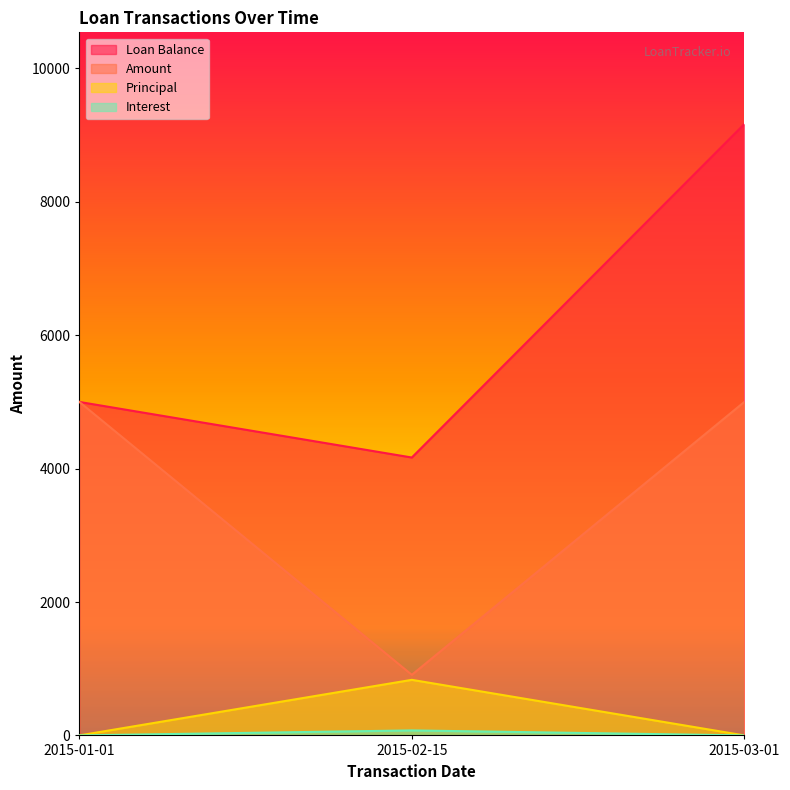

What is the average value of the Principal series?

277.8